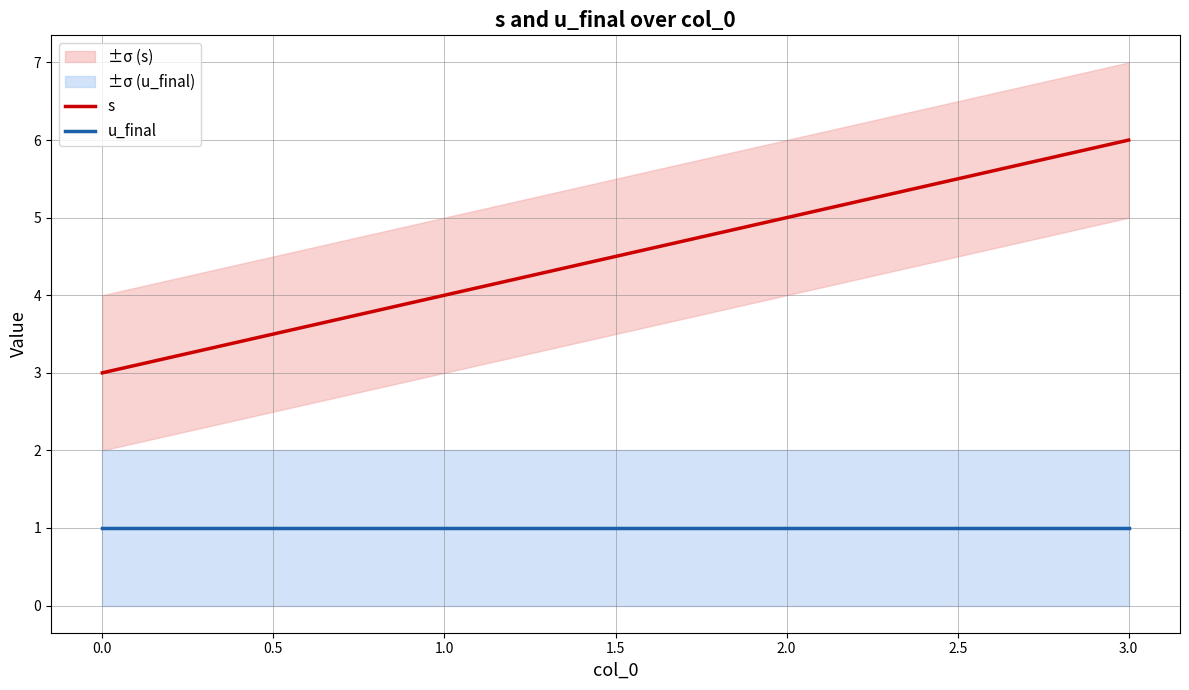

The s series shows 9 at 1.0. True or false?

False